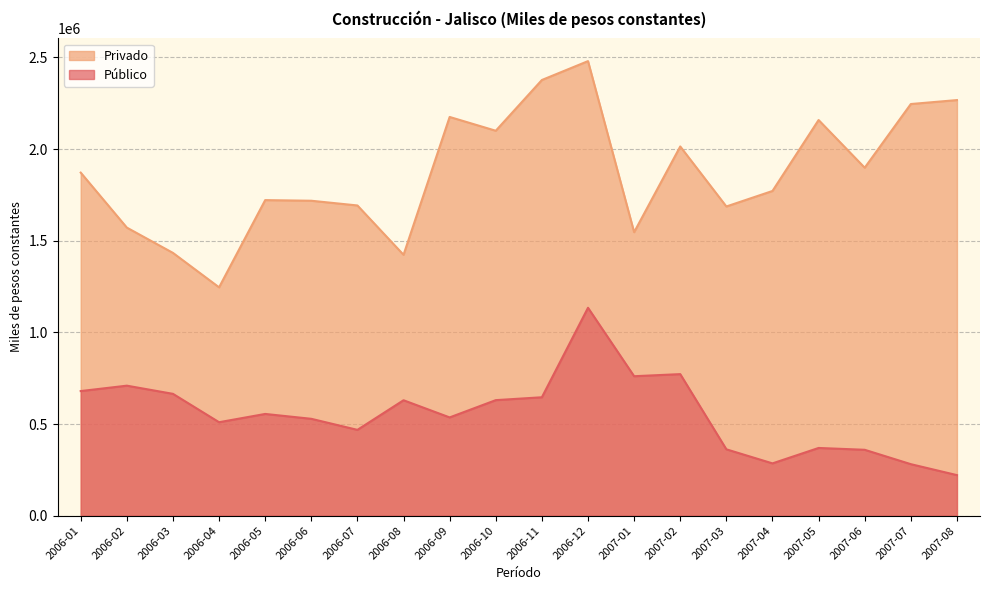

What is the difference between the maximum and minimum values in the Privado series?

1234056.8